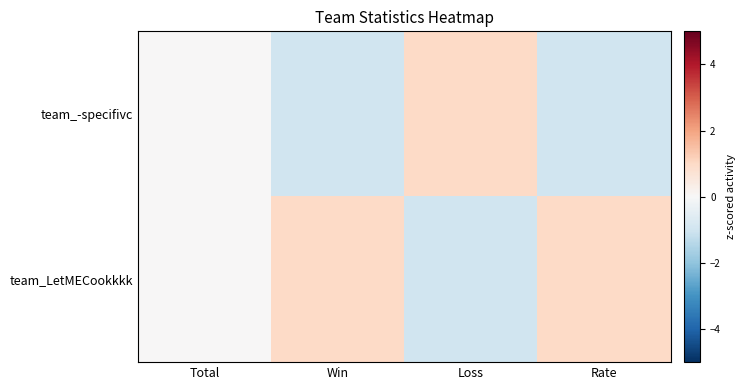

Reading right to left, extract all data points from this chart.

team_-specifivc: Rate=-1.0	Loss=1.0	Win=-1.0	Total=0.0
team_LetMECookkkk: Rate=1.0	Loss=-1.0	Win=1.0	Total=0.0